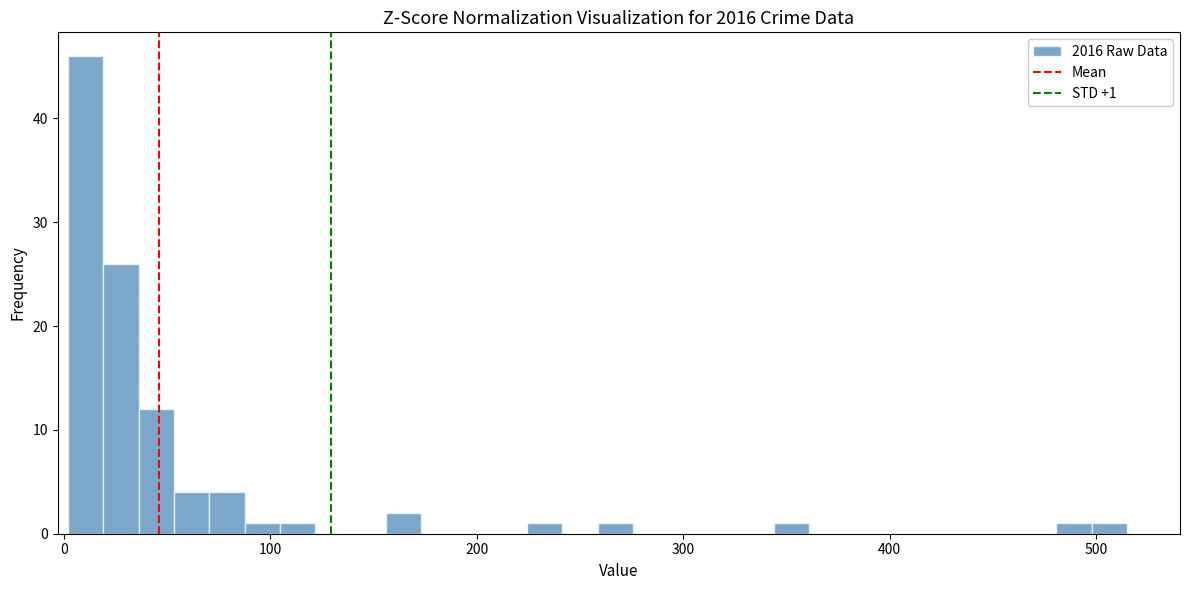

Read against the x-axis, roughly where is the centre of the tallest bar?

10